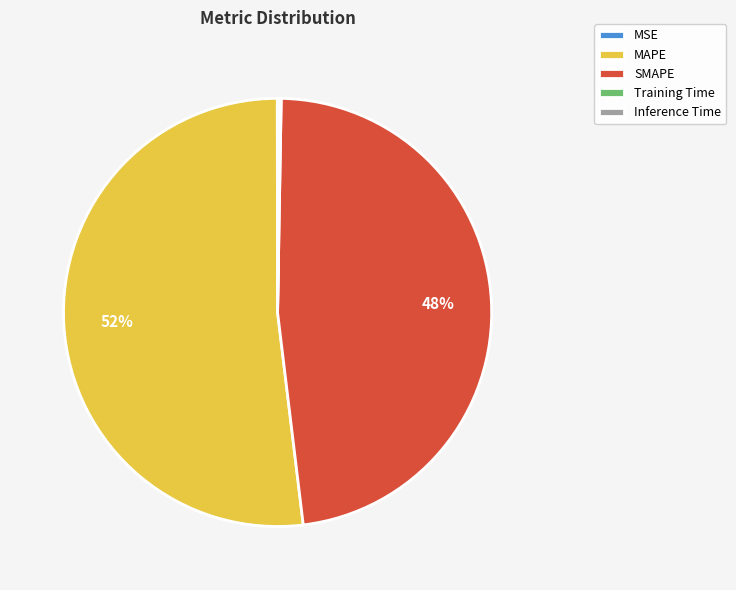

True or false: SMAPE accounts for 48% of the total.

True